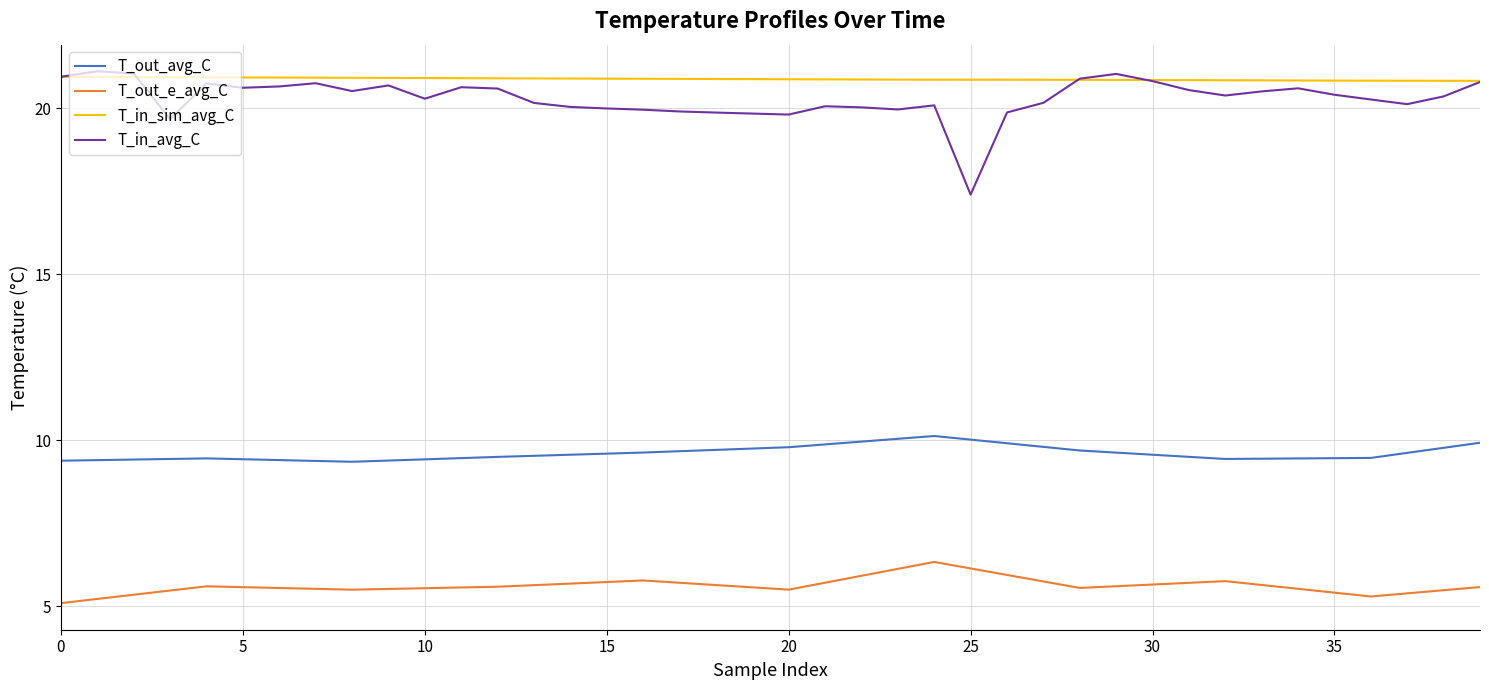

Does the chart have visible grid lines?

Yes